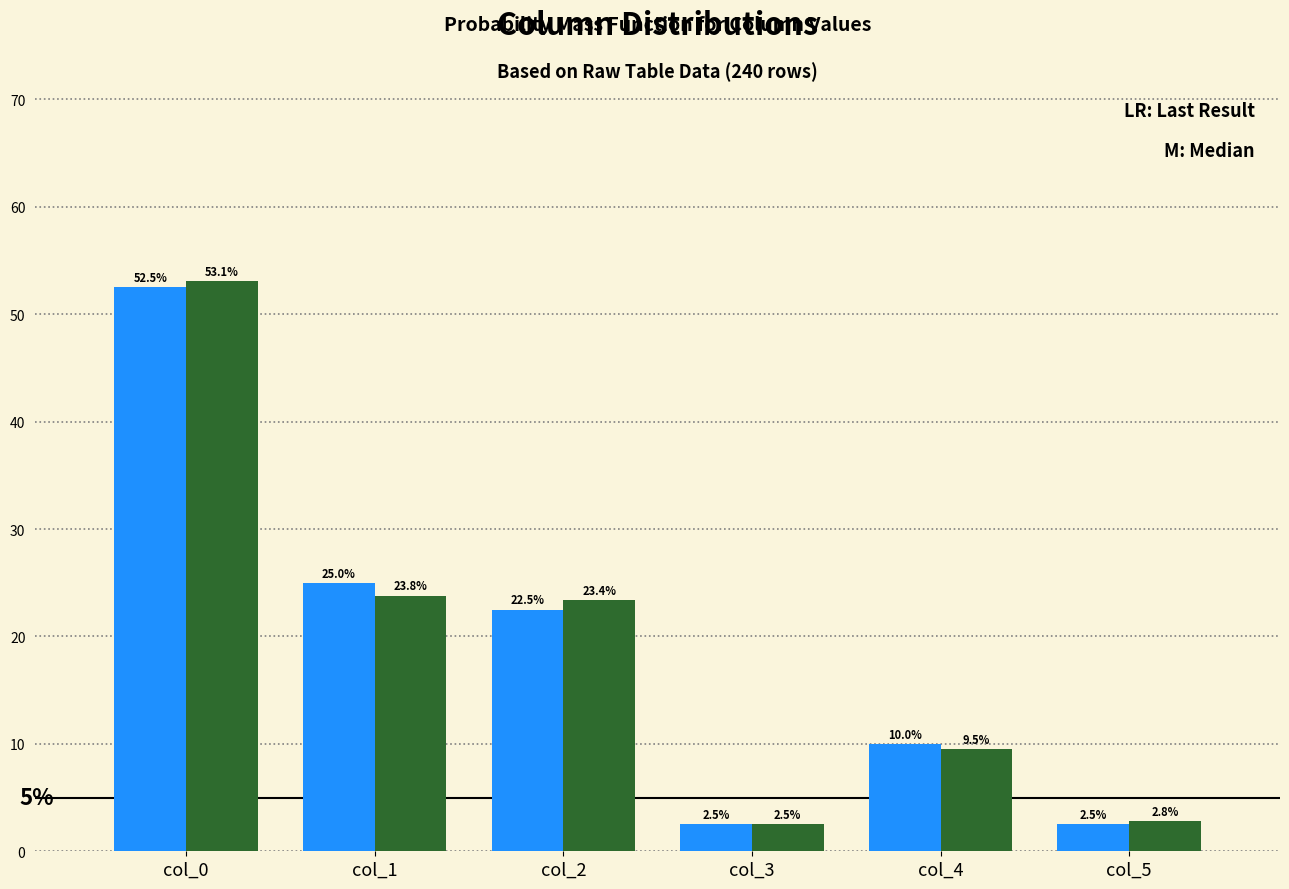

At which category is the sum across all series the highest?

col_0